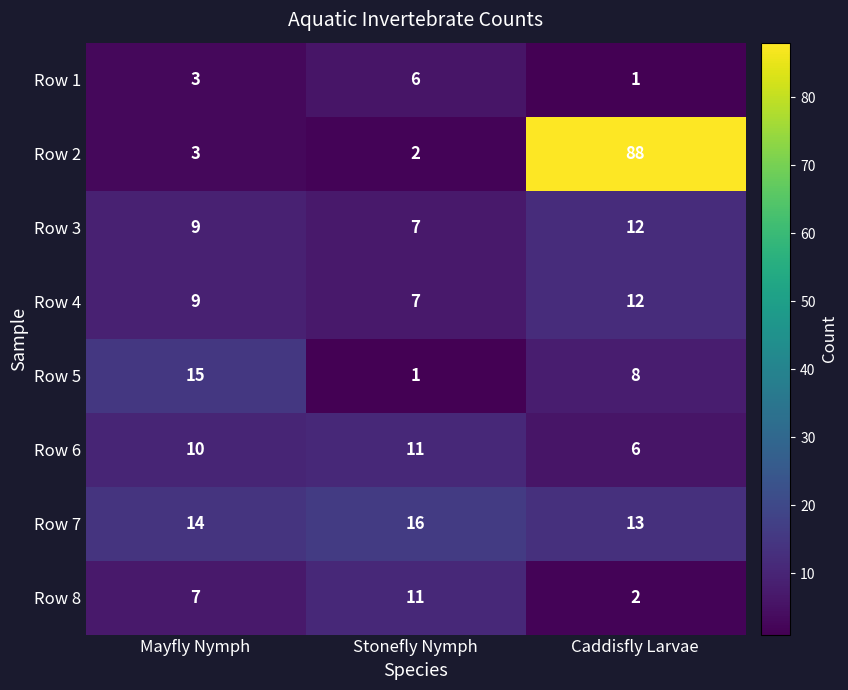

Which series has the largest range (max minus min)?

Row 2